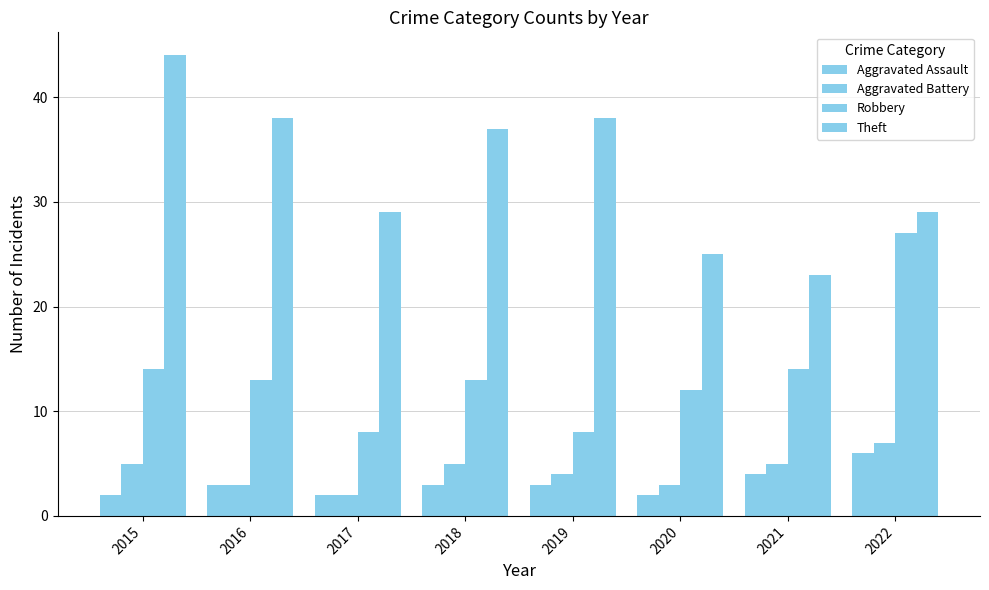

Count the number of categories in the chart.

8